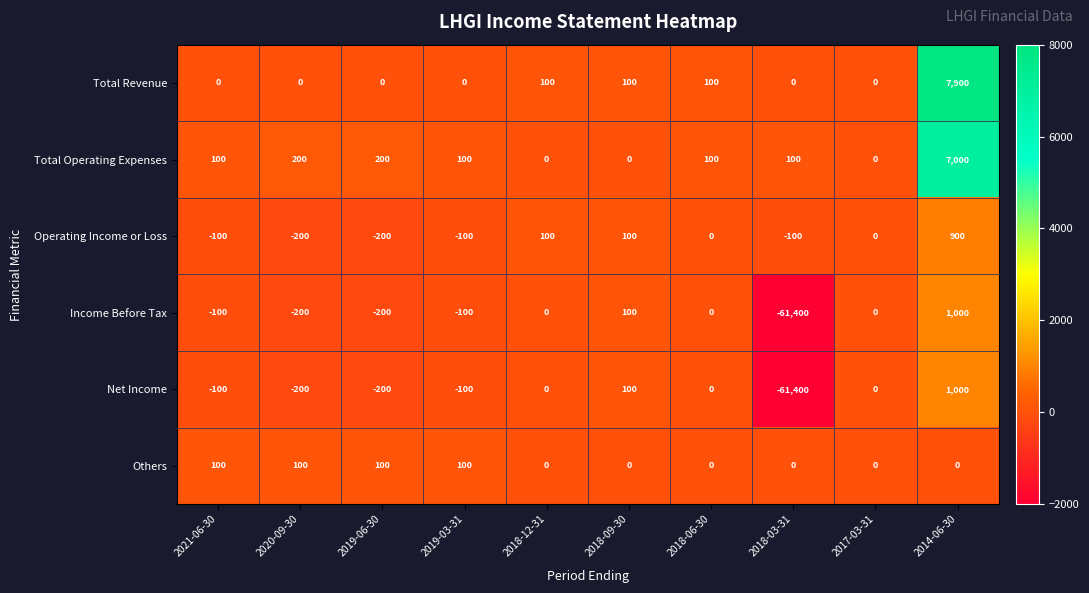

Which label corresponds to the largest value in the chart?

2014-06-30